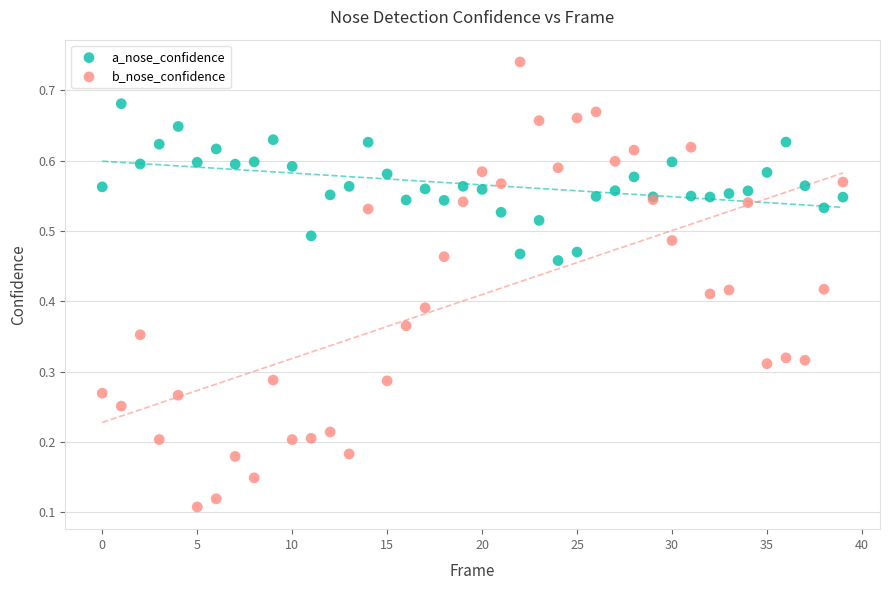

Which series reaches the maximum Y coordinate?

b_nose_confidence